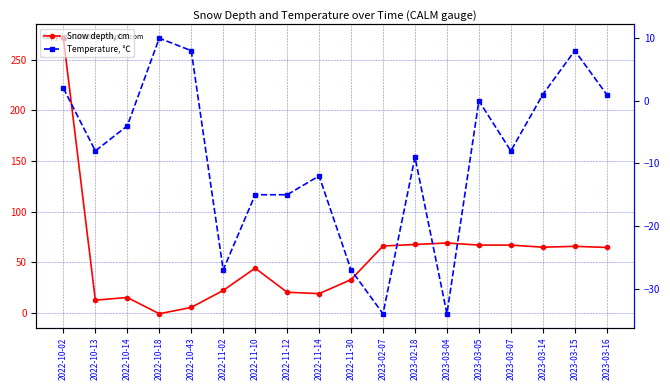

Which series ends up on top after the final intersection of Temperature, ℃ and Snow depth, cm?

Snow depth, cm